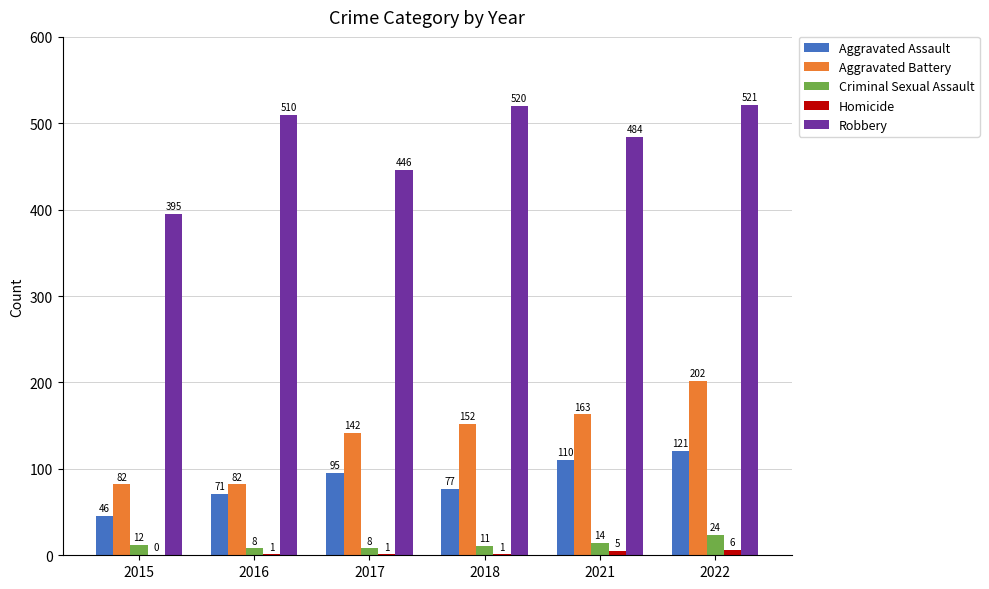

Is the value of Criminal Sexual Assault at 2015 greater than the value of Aggravated Assault at 2017?

No